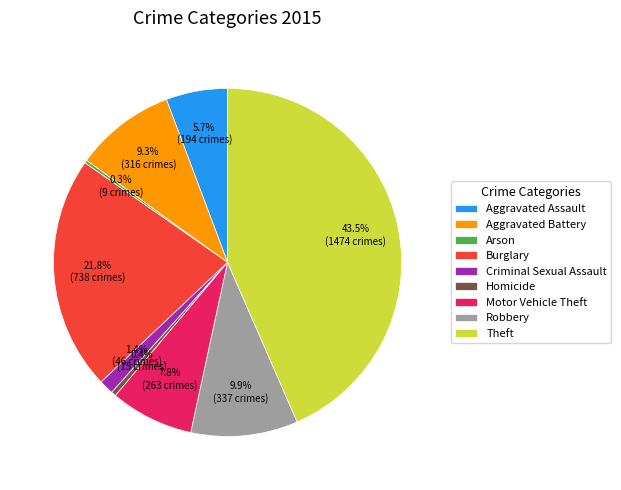

What is the largest slice in the pie chart?

Theft